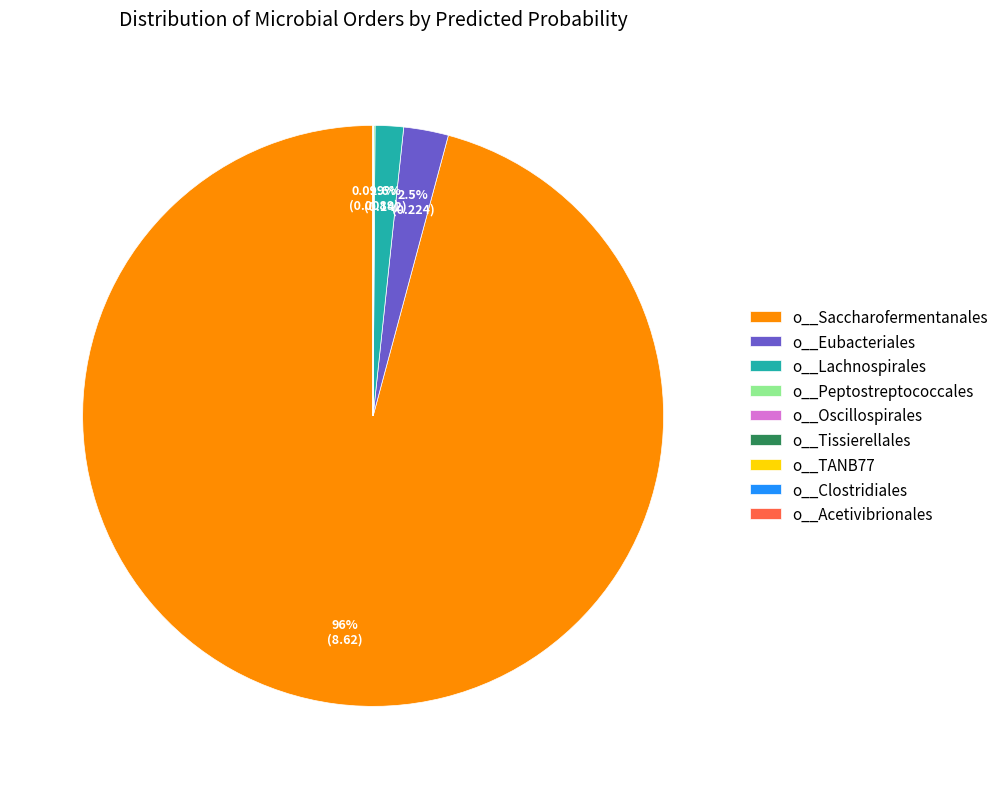

Which category has the biggest portion of the pie?

o__Saccharofermentanales